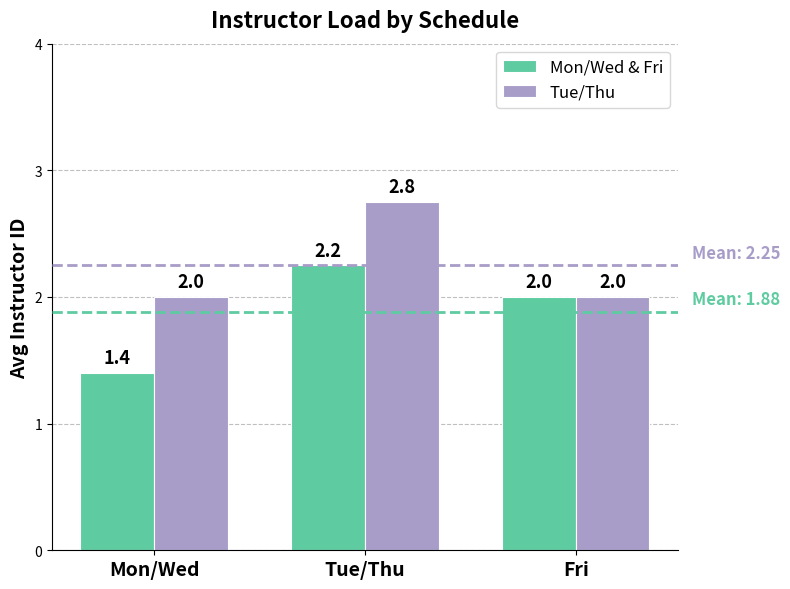

At which category is the sum across all series the highest?

Tue/Thu